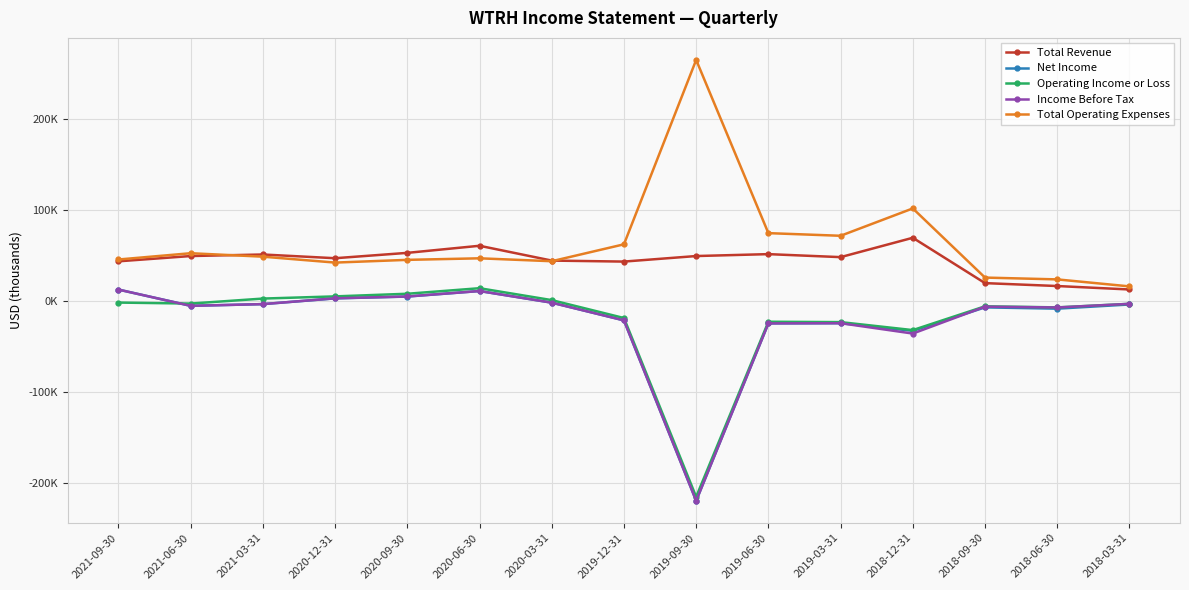

What position from the left is 2018-03-31?

15